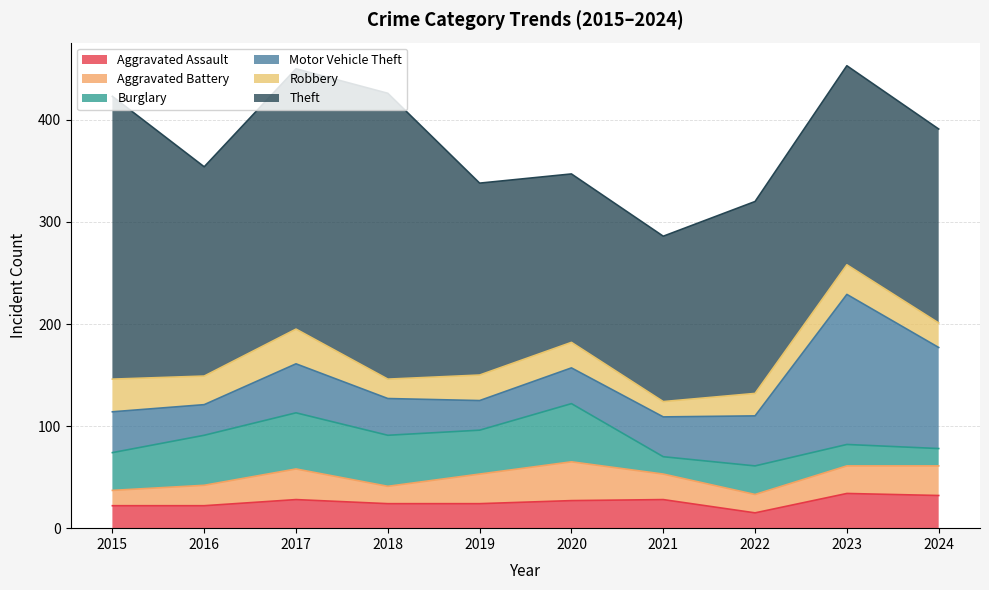

What is the greatest value displayed?

280